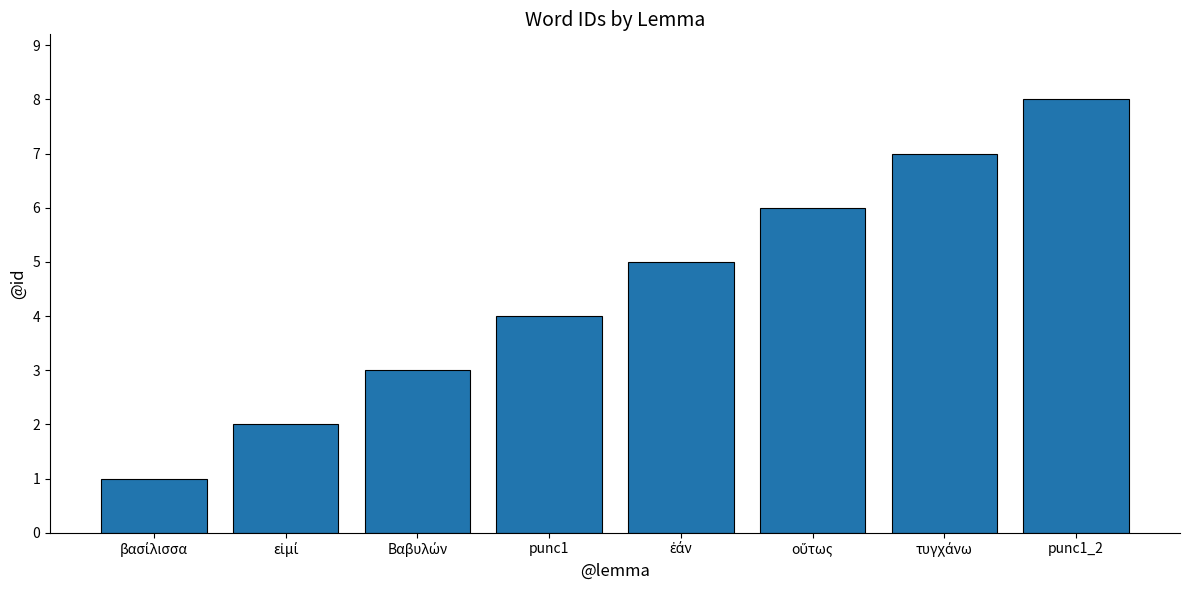

How many values are between 3 and 7?

5